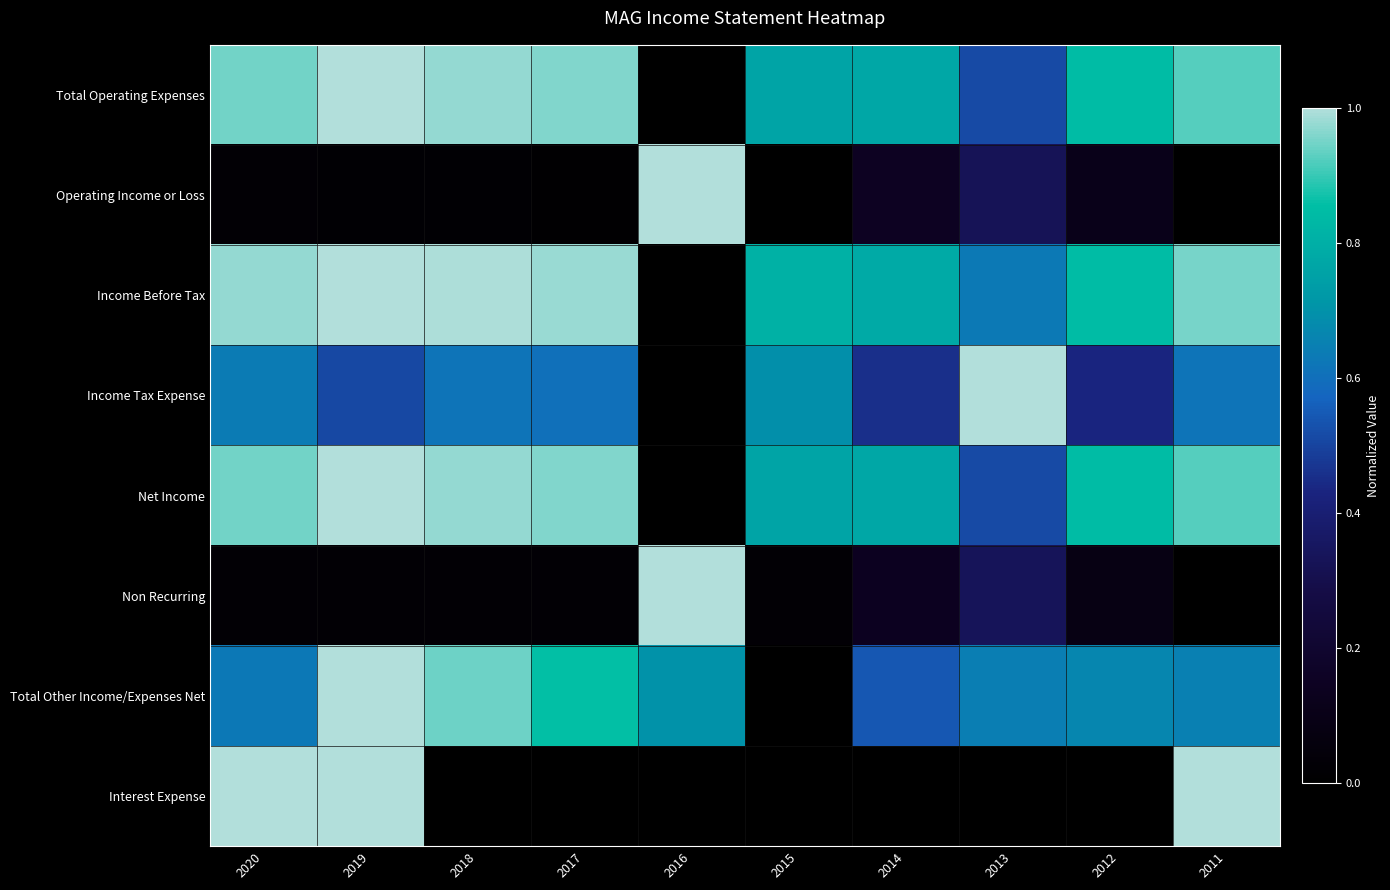

At 2012, list the series in order from largest to smallest.

Total Operating Expenses, Net Income, Income Before Tax, Total Other Income/Expenses Net, Income Tax Expense, Operating Income or Loss, Non Recurring, Interest Expense